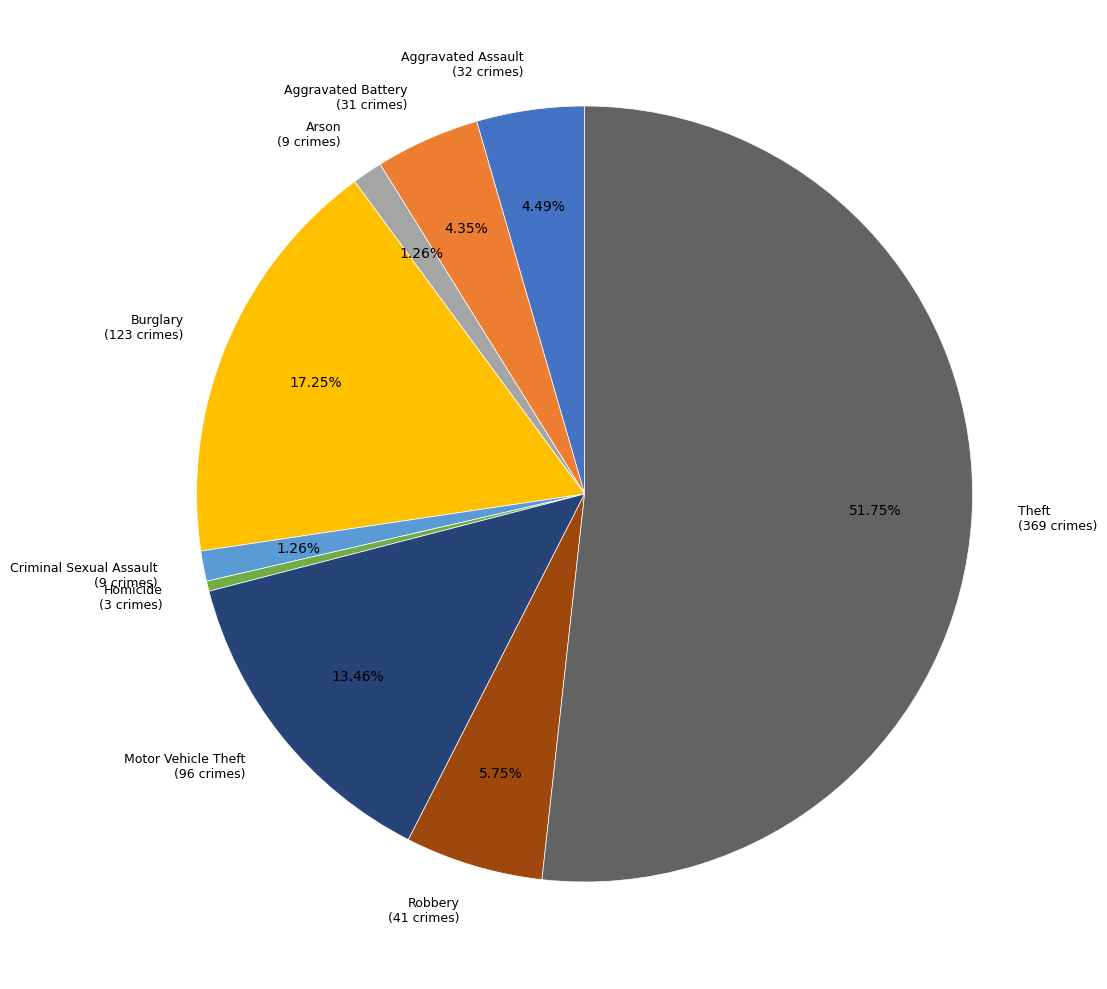

To the nearest percent, what is the difference between the Motor Vehicle Theft and Robbery slice percentages?

8%